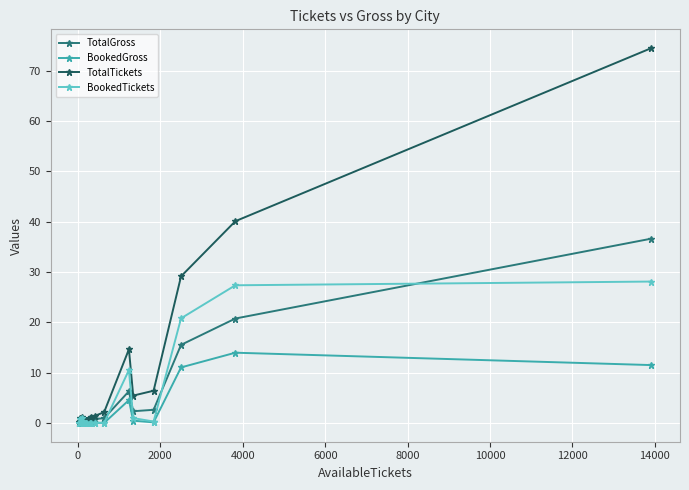

What are all the series names shown in the legend?

TotalGross, BookedGross, TotalTickets, BookedTickets